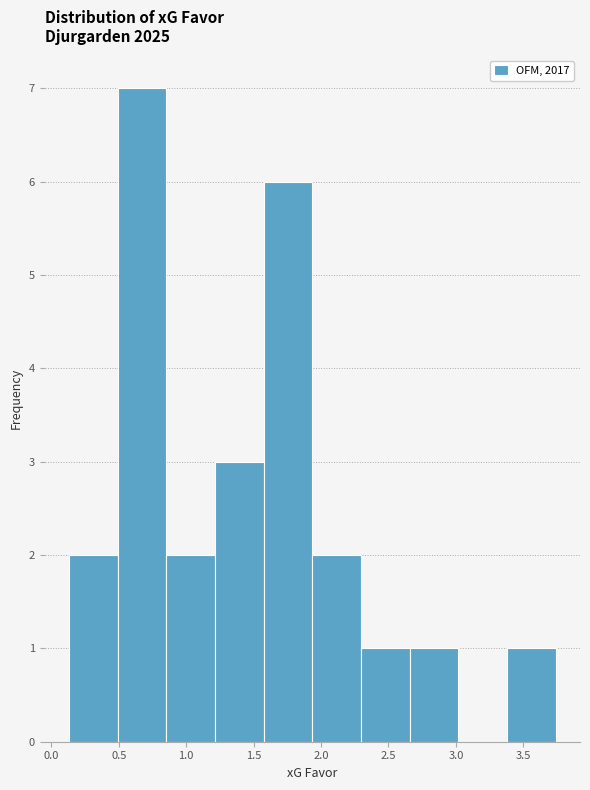

How tall is the bar that spans 1.55 to 1.95 on the x-axis? Neither the bar edges nor the heights are printed on the chart, so give them approximately, as read against the axes.

6